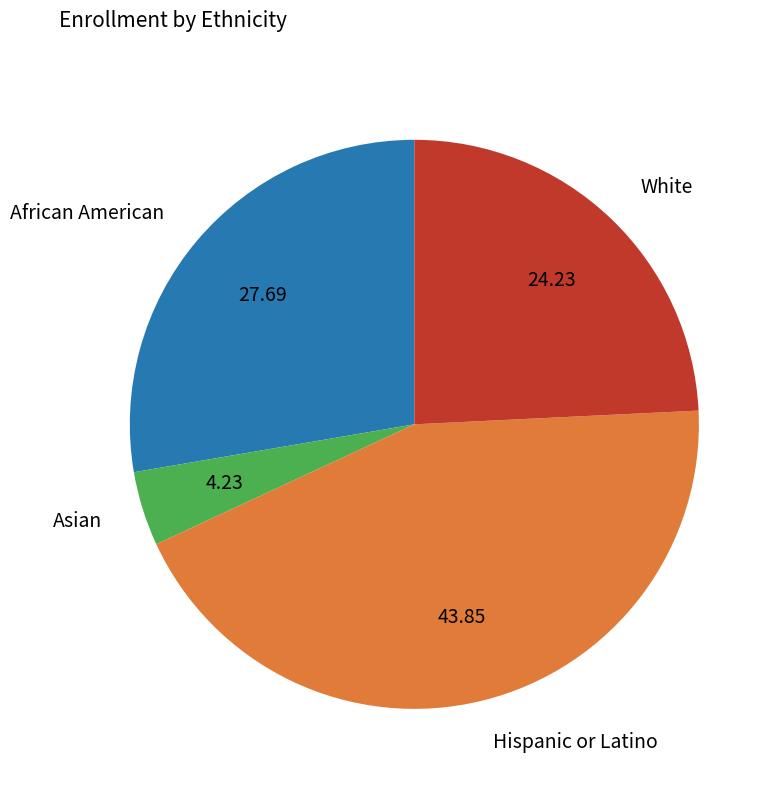

Rank the categories by value from highest to lowest.

Hispanic or Latino, African American, White, Asian